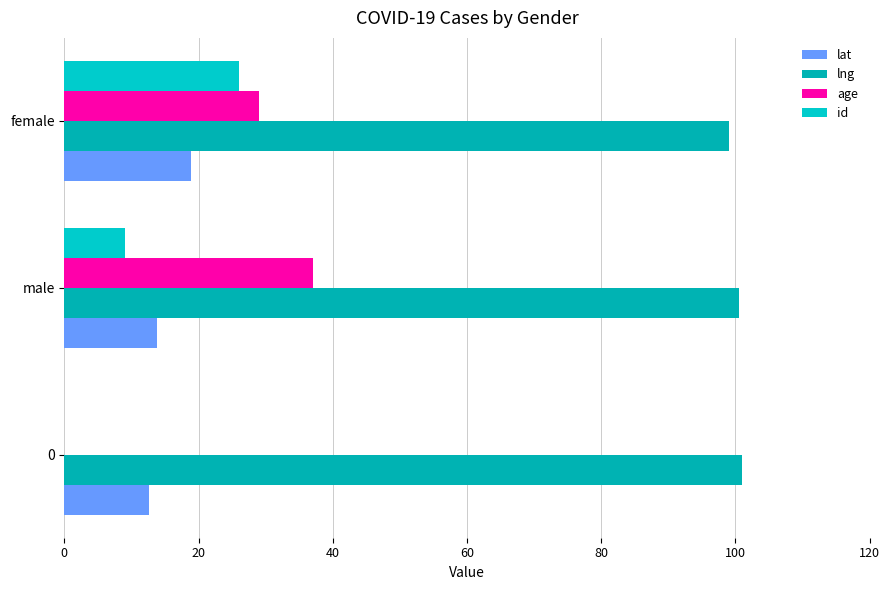

How many data points does each series have?

3